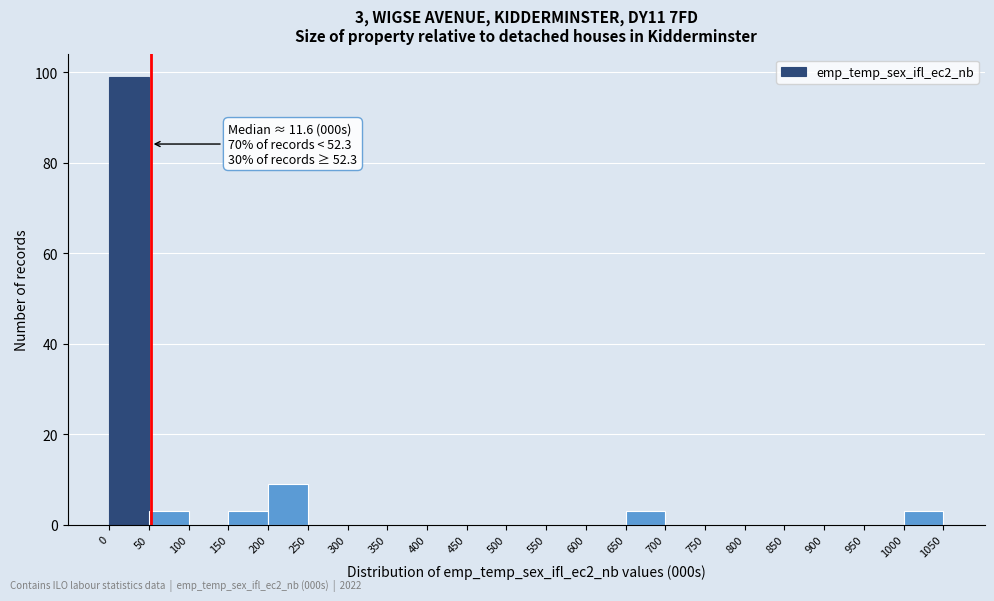

Over which range of the x-axis is the bar tallest?

0 to 50